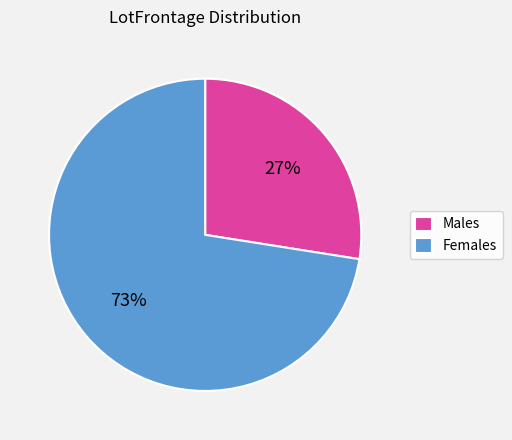

Do Males and Females together represent more than half of the pie?

Yes